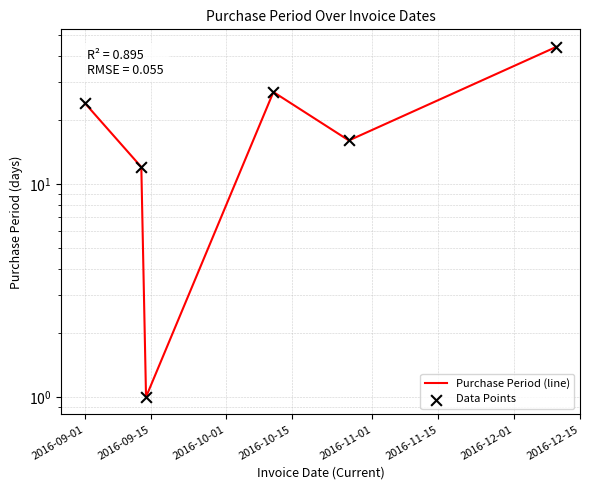

Which series has the widest spread of Y values?

Purchase Period (line)